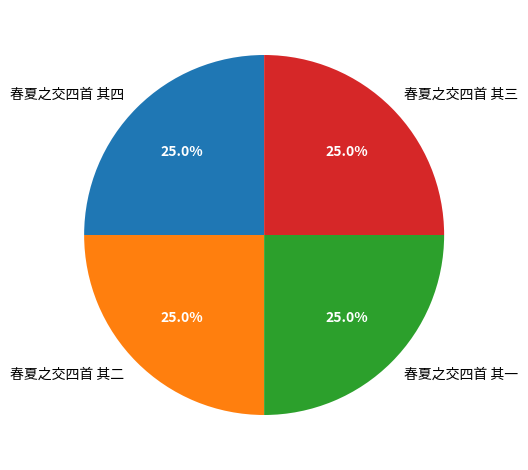

Approximately how many times larger is the value at 春夏之交四首 其三 compared to 春夏之交四首 其一?

1.0